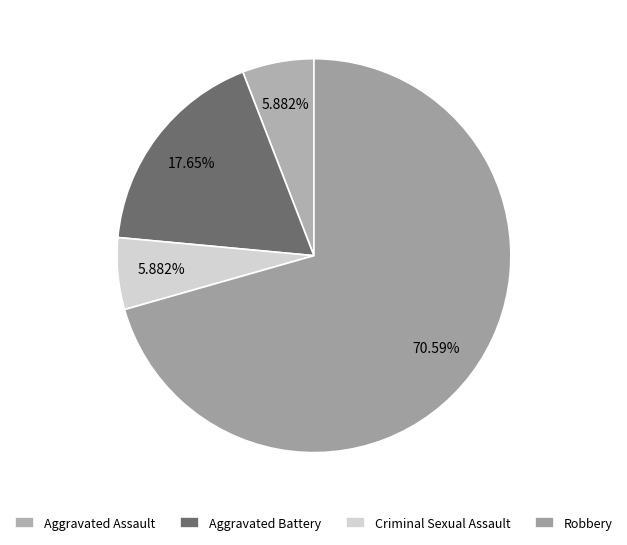

What is the change in value from Aggravated Assault to Aggravated Battery?

+2